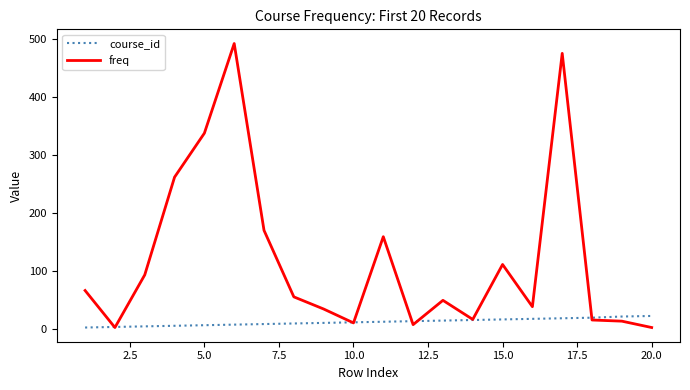

List the series in order of their overall mean, highest first.

freq, course_id